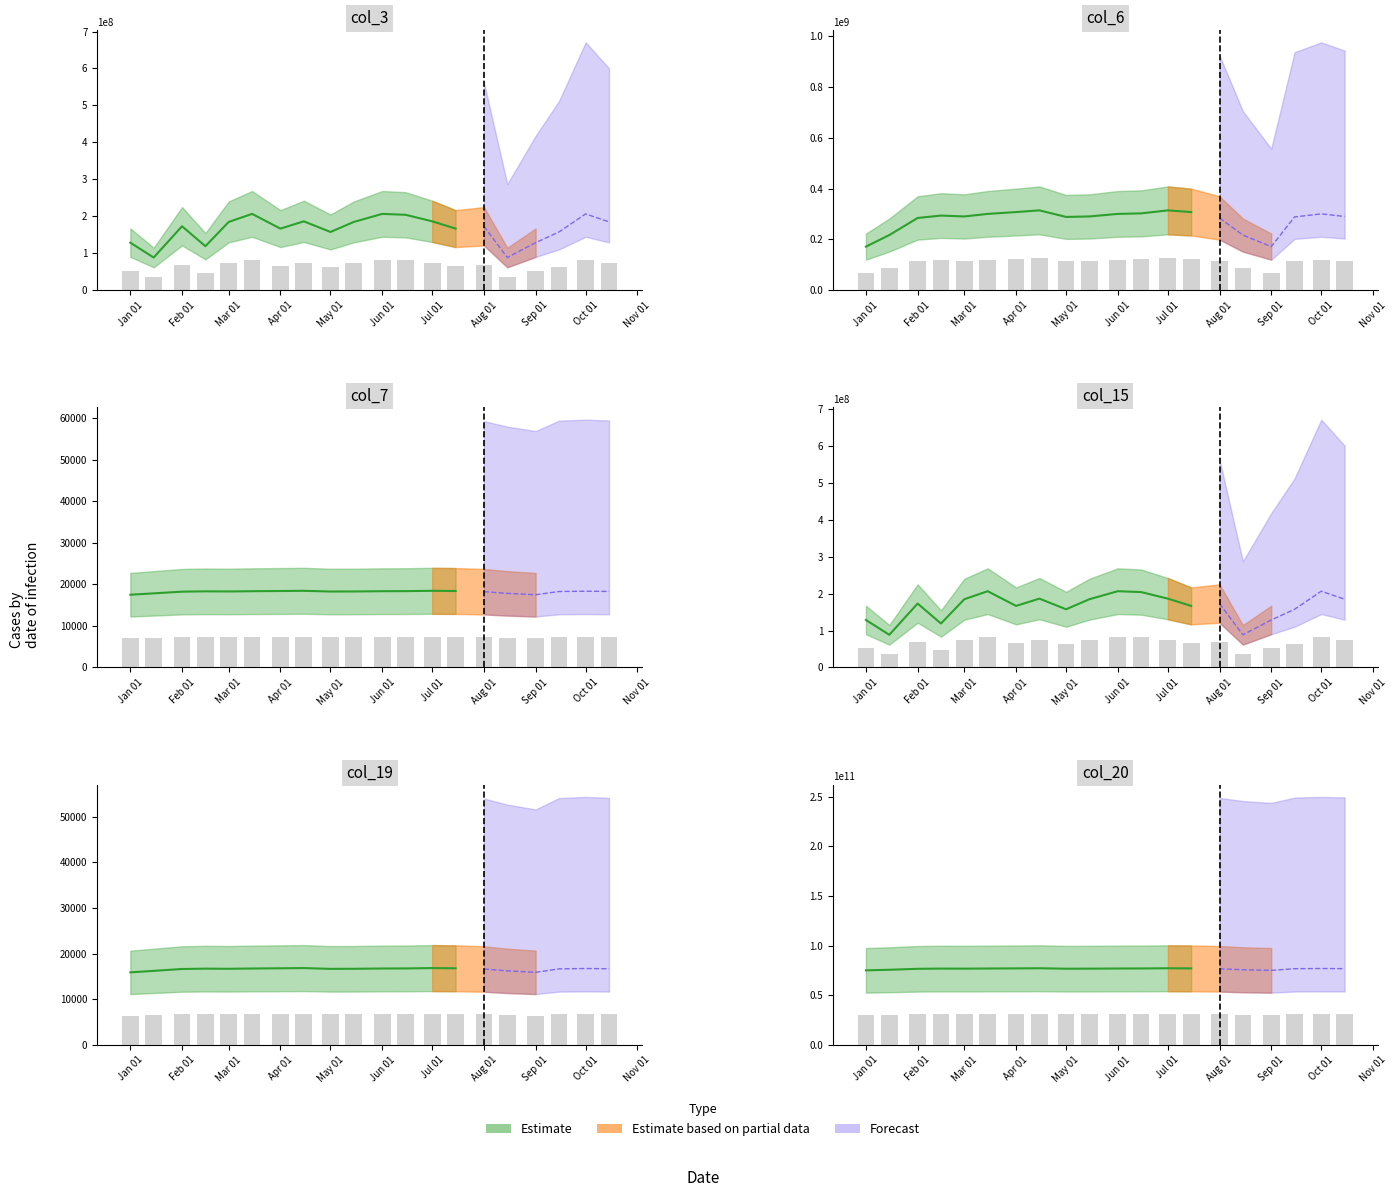

What is the difference between the second highest and minimum values in the col_6 series?

57190516.0